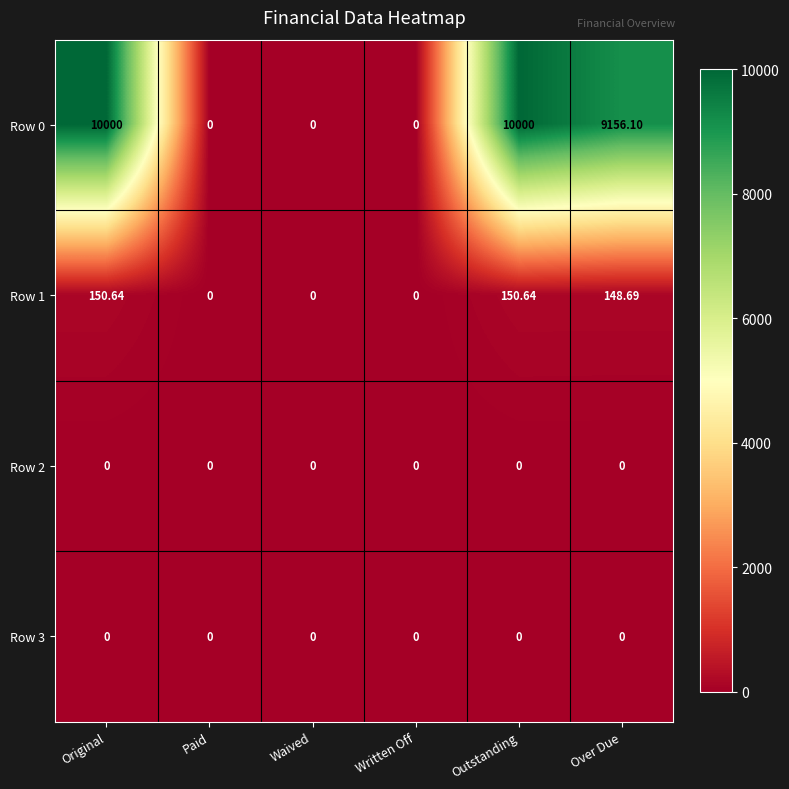

At which label does Row 0 first exceed 9156?

Original